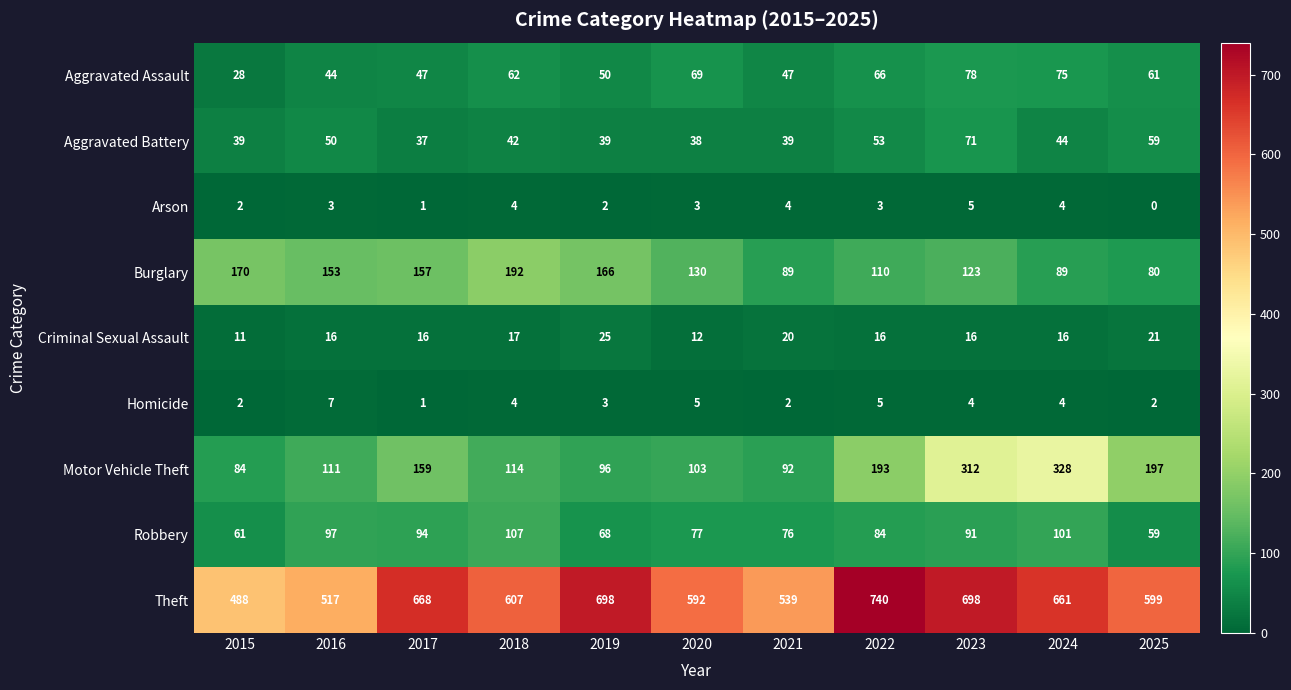

At which category does the chart reach its peak across all series?

2022